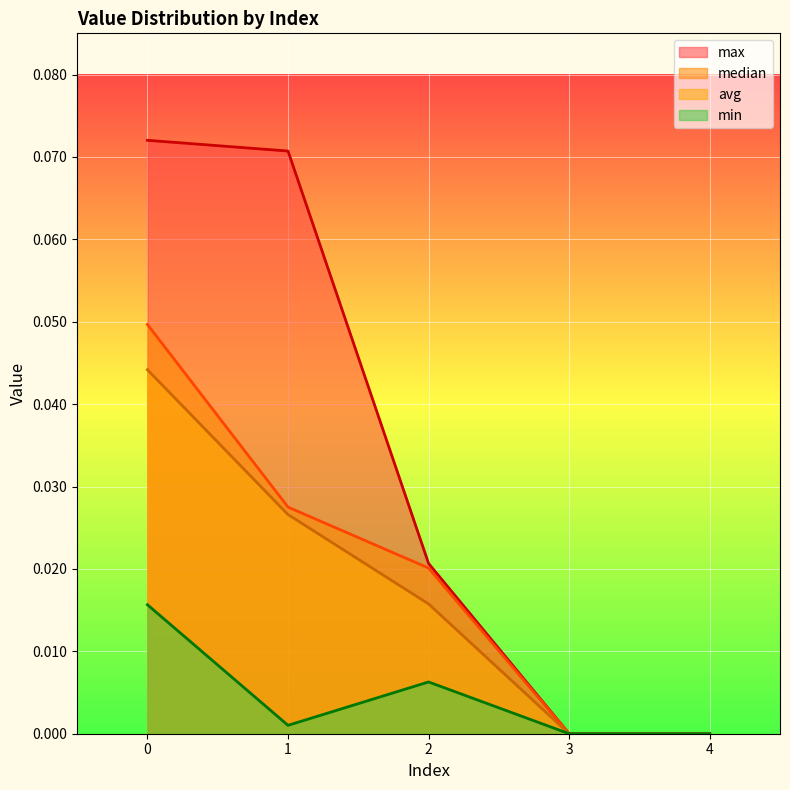

Which series has the widest spread of values?

max